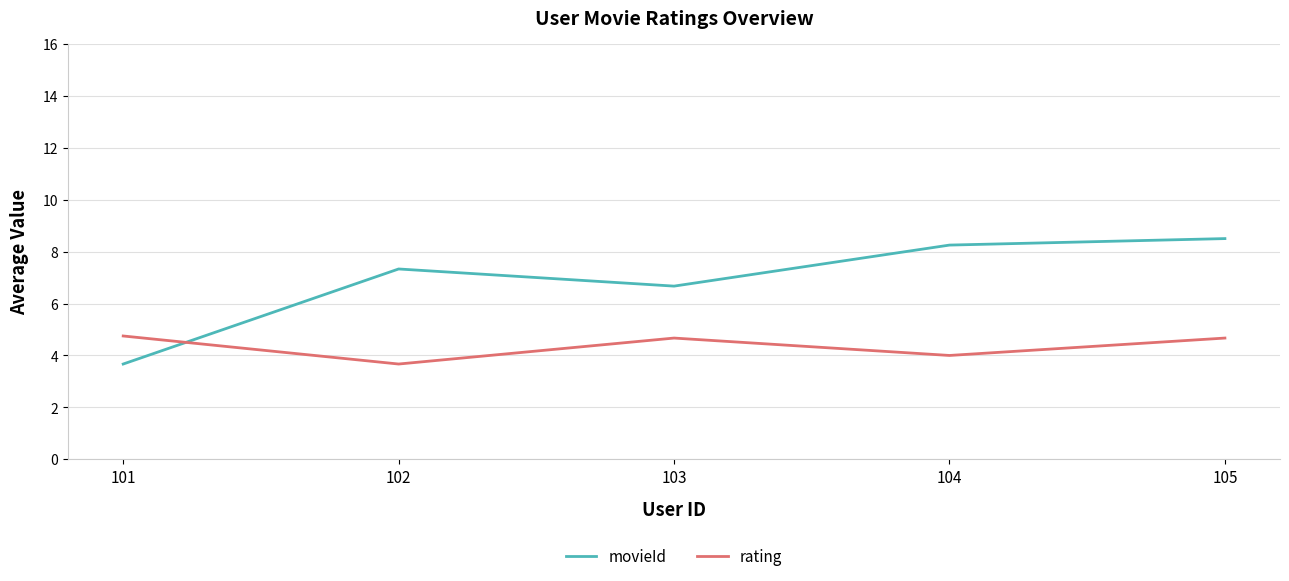

True or false: rating and movieId cross at least once.

True